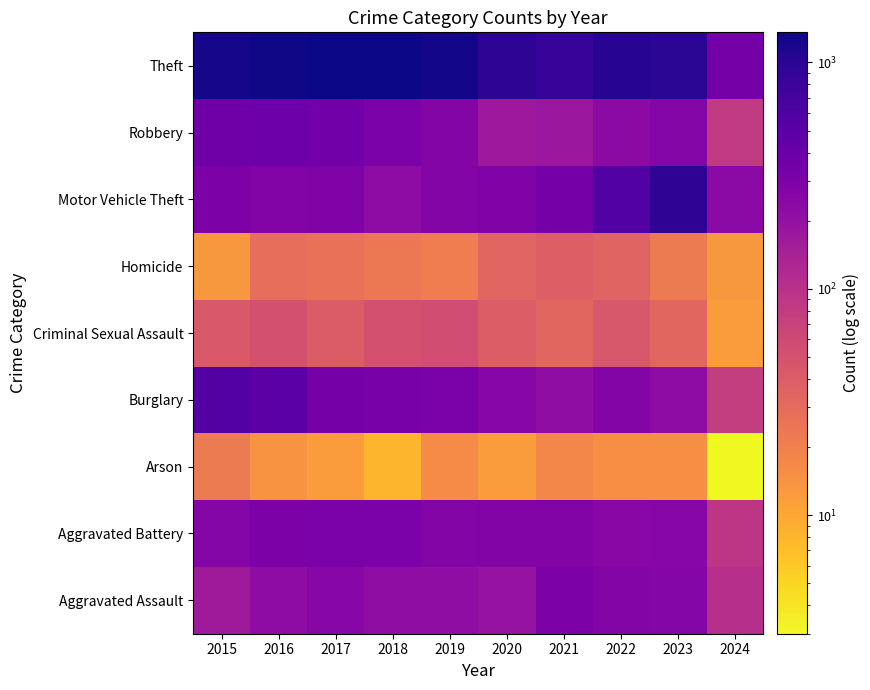

What is the spread (max minus min) of values at 2023?

968